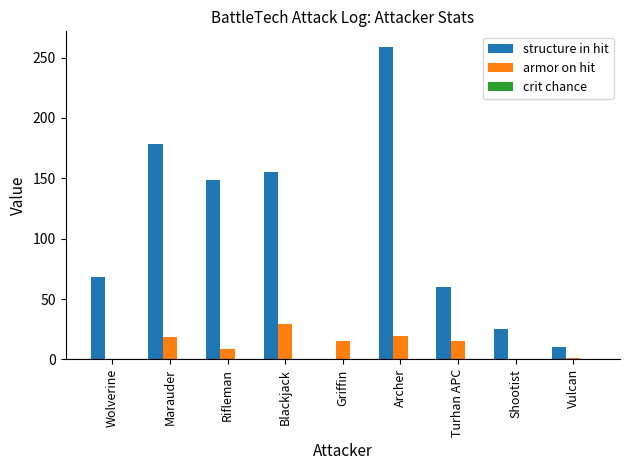

What is the maximum value for structure in hit?

258.8